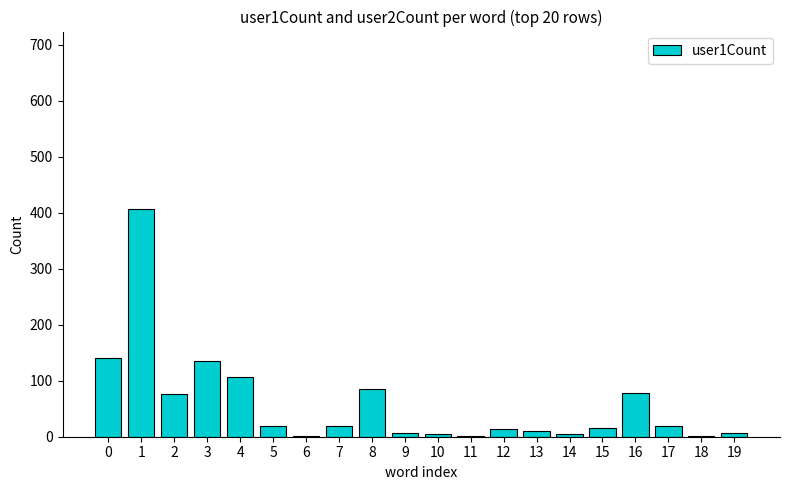

What is the difference between the values at 1 and 5?

387